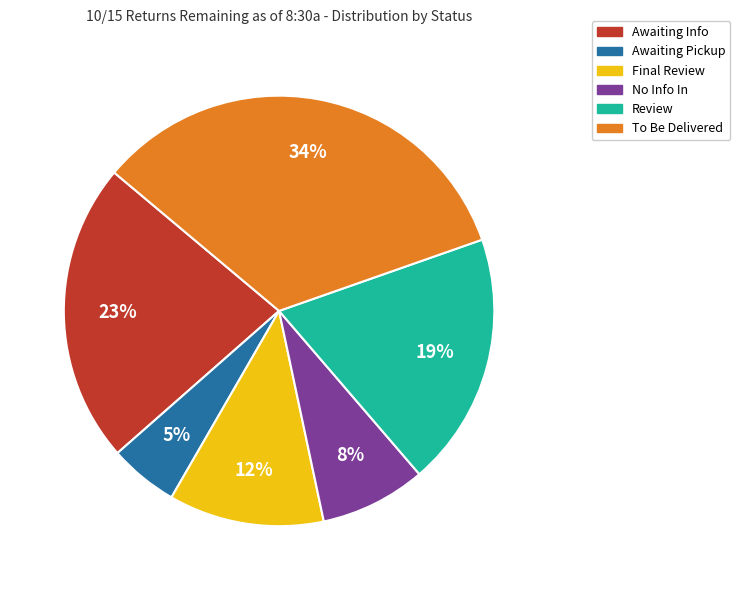

Count the number of slices in the pie.

6